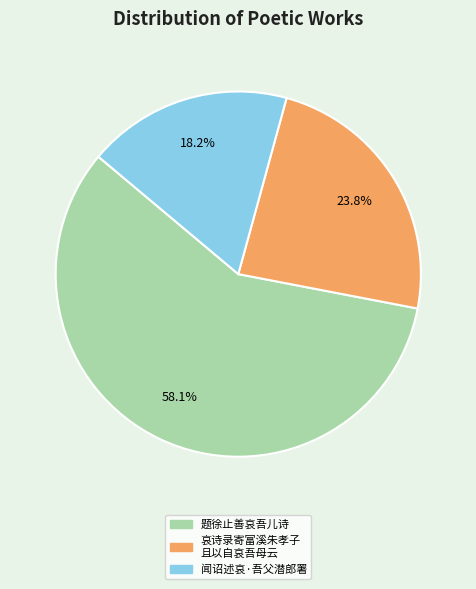

Rank the categories by value from lowest to highest.

闻诏述哀·吾父潜郎署, 哀诗录寄富溪朱孝子 且以自哀吾母云, 题徐止善哀吾儿诗